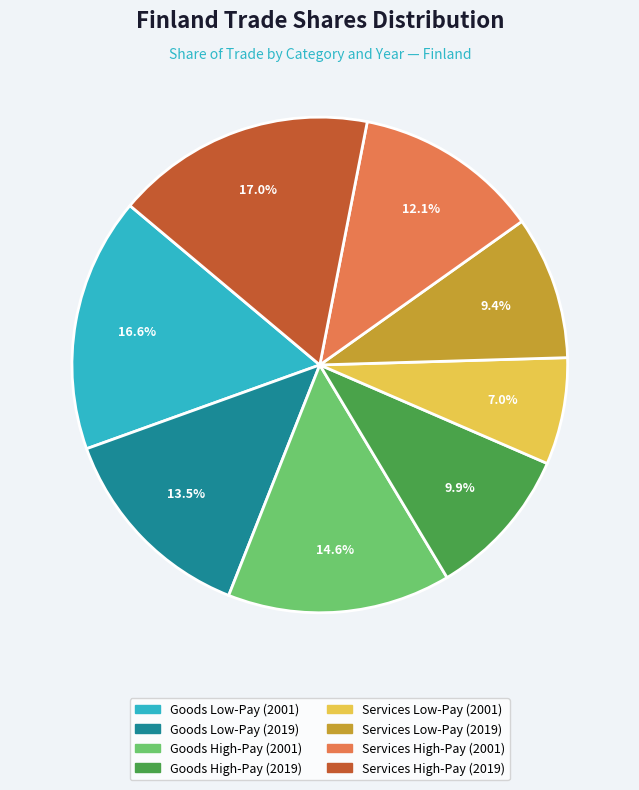

How many segments does this pie chart have?

8